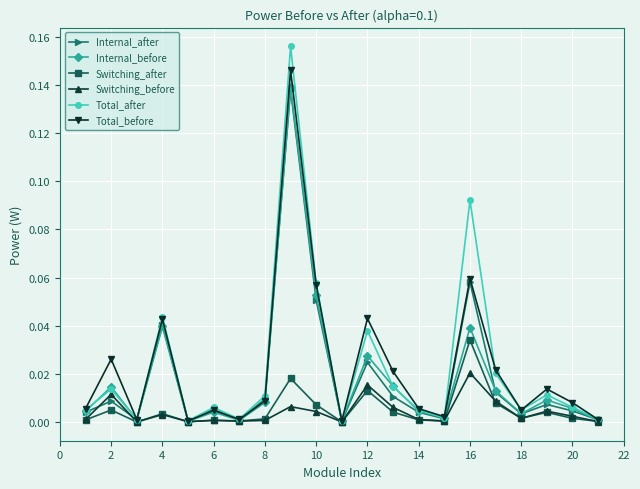

In Total_before, how many points are lower than both neighbors (excluding endpoints)?

6